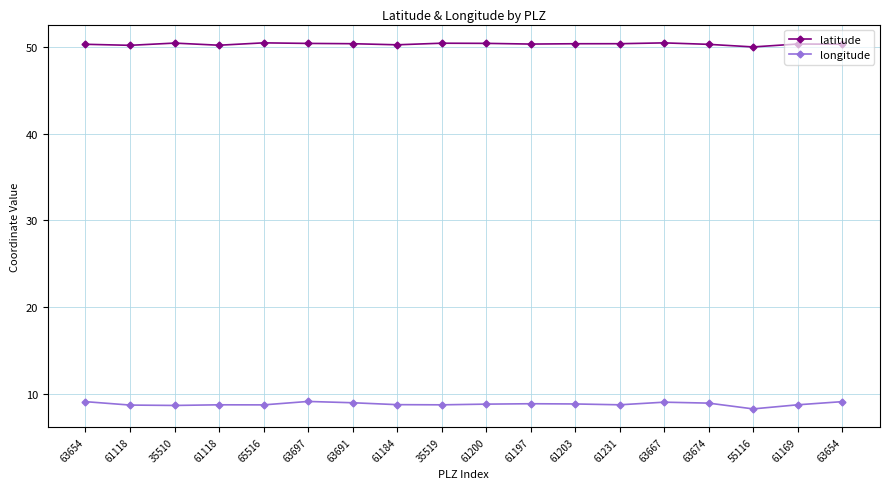

Is this an area chart (filled region under the line)?

No